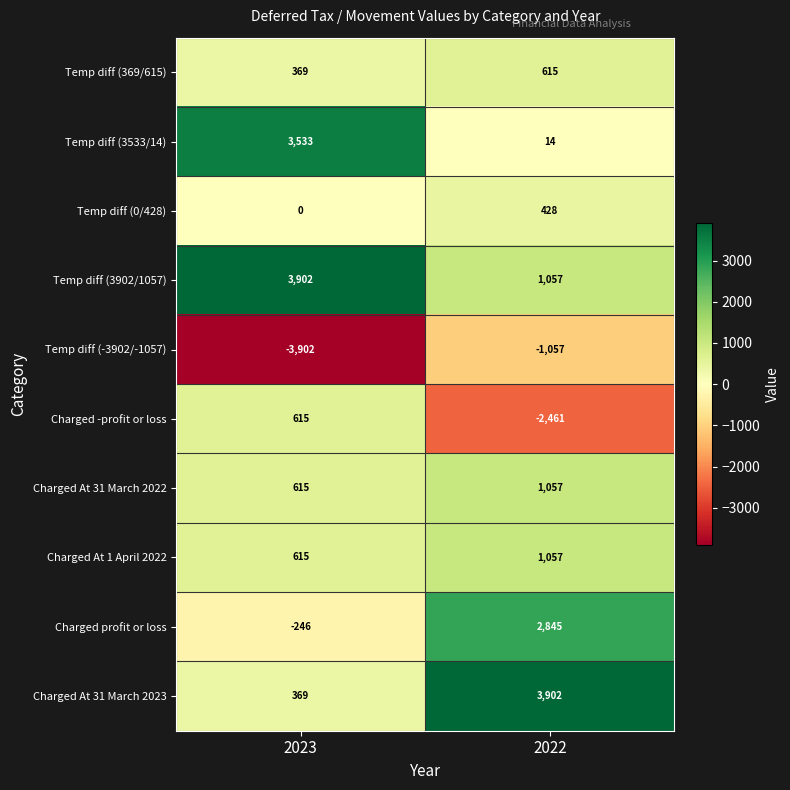

Reading left to right, list all the values displayed in this chart.

Temp diff (369/615): 2023=369	2022=615
Temp diff (3533/14): 2023=3533	2022=14
Temp diff (0/428): 2023=0	2022=428
Temp diff (3902/1057): 2023=3902	2022=1057
Temp diff (-3902/-1057): 2023=-3902	2022=-1057
Charged -profit or loss: 2023=615	2022=-2461
Charged At 31 March 2022: 2023=615	2022=1057
Charged At 1 April 2022: 2023=615	2022=1057
Charged profit or loss: 2023=-246	2022=2845
Charged At 31 March 2023: 2023=369	2022=3902